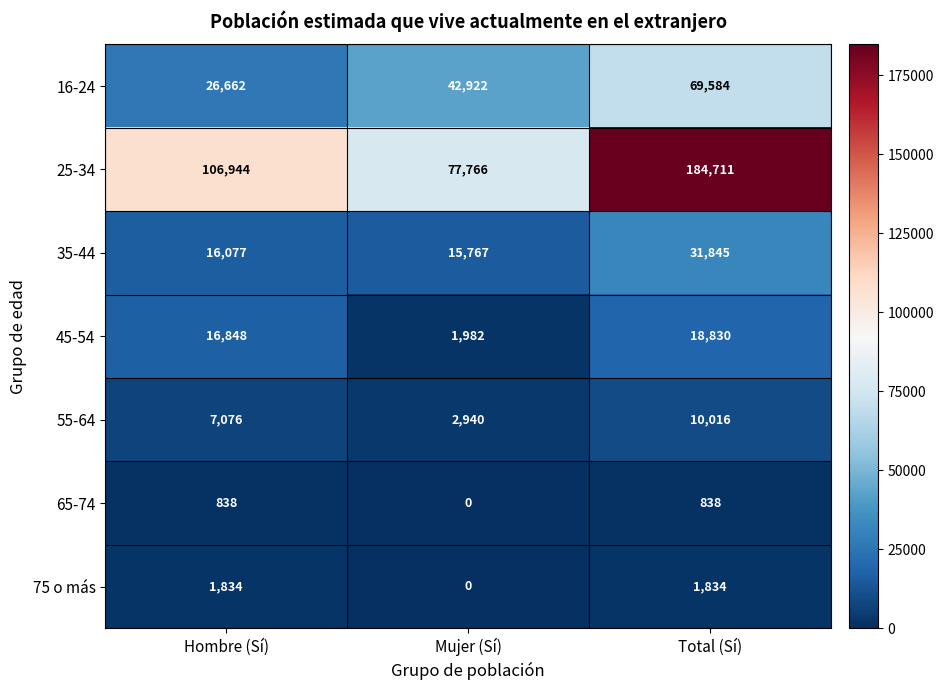

Reading left to right, transcribe all the data shown in this chart.

16-24: 26662	42922	69584
25-34: 106944	77766	184711
35-44: 16077	15767	31845
45-54: 16848	1982	18830
55-64: 7076	2940	10016
65-74: 838	0	838
75 o más: 1834	0	1834